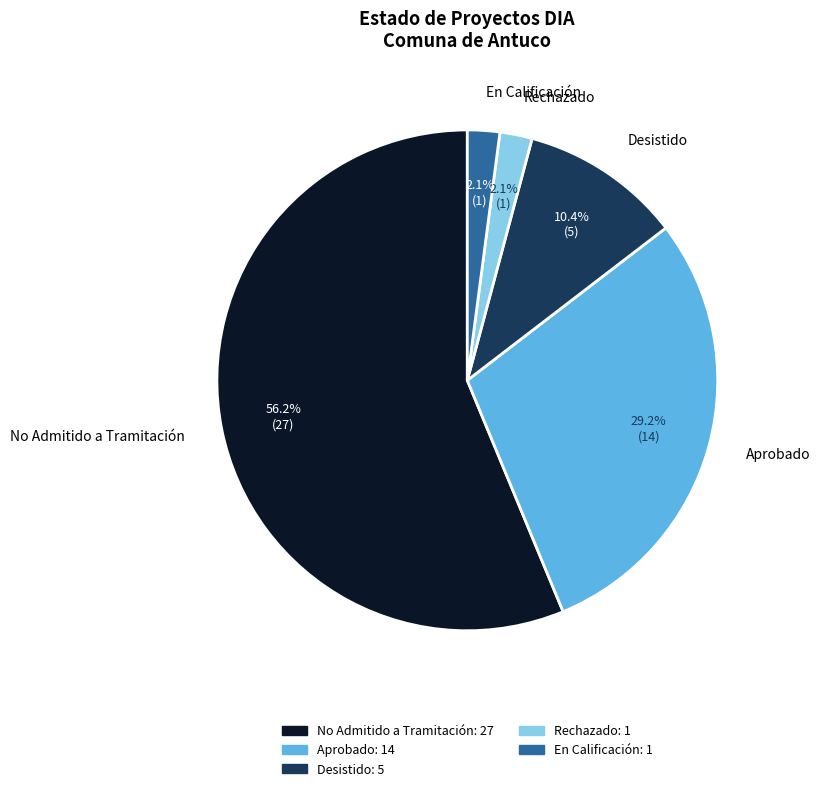

Which slice represents more than half of the pie?

No Admitido a Tramitación